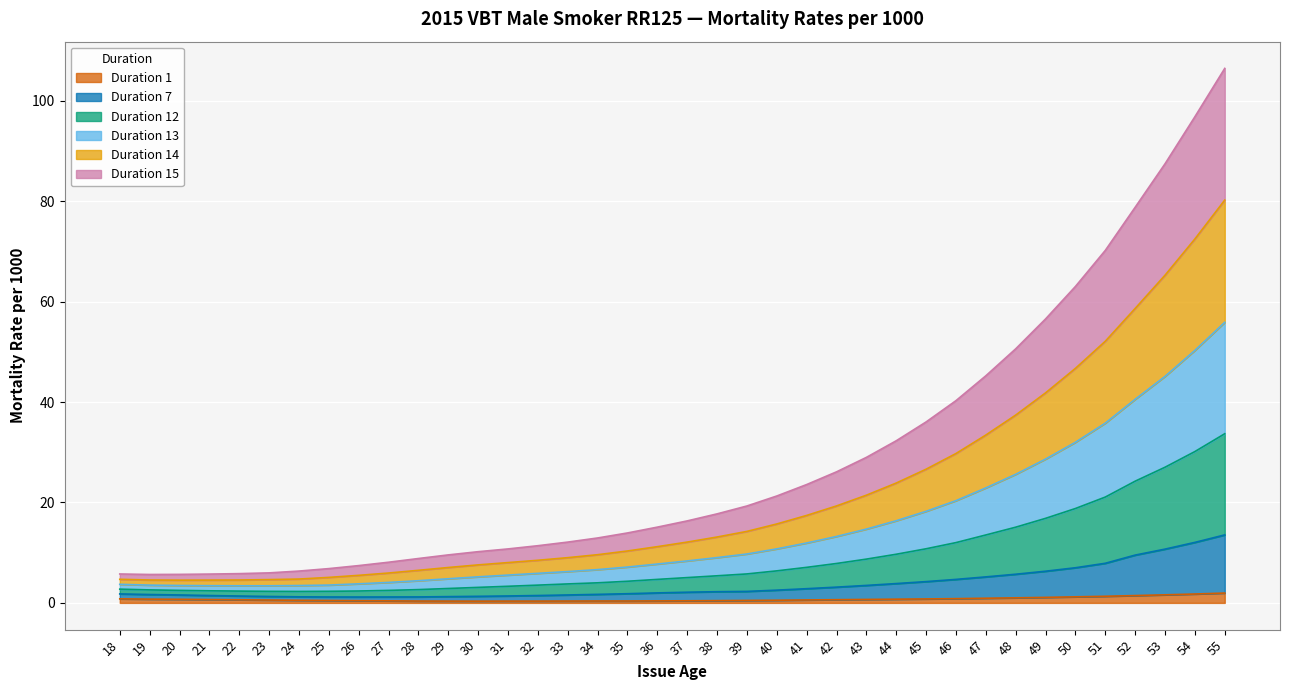

Where is Duration 1 nearest to the value 1?

48